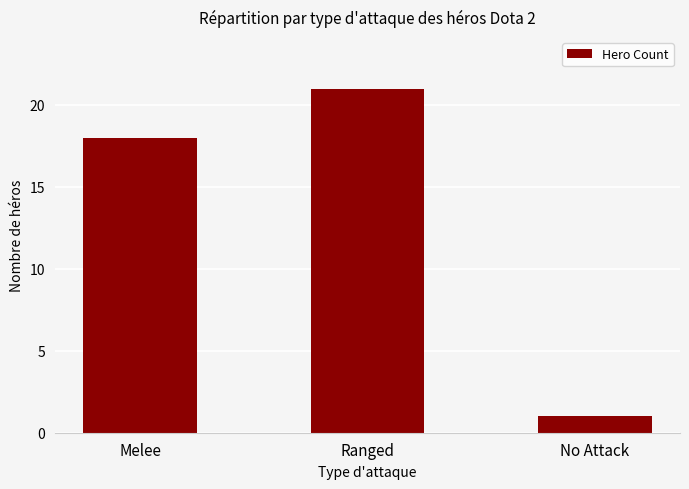

True or false: the data shows 1 at No Attack.

True